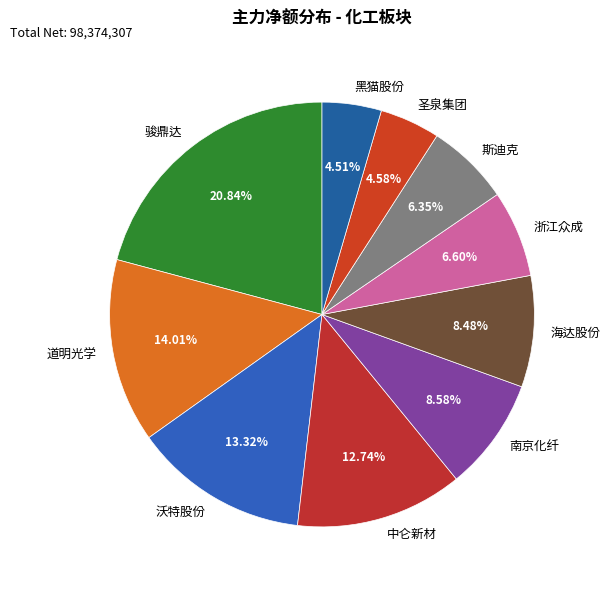

True or false: 黑猫股份 accounts for 5% of the total.

True